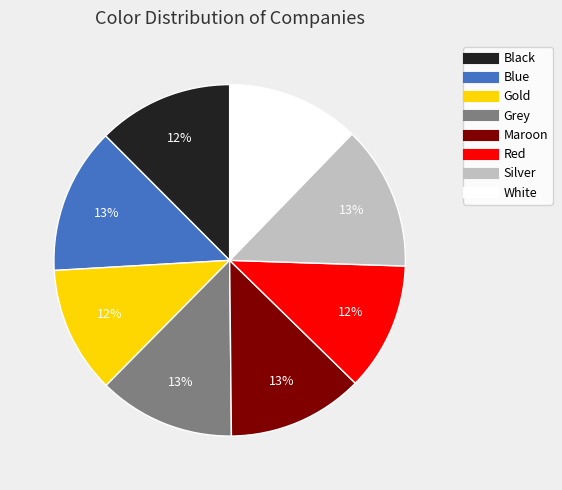

How many segments does this pie chart have?

8